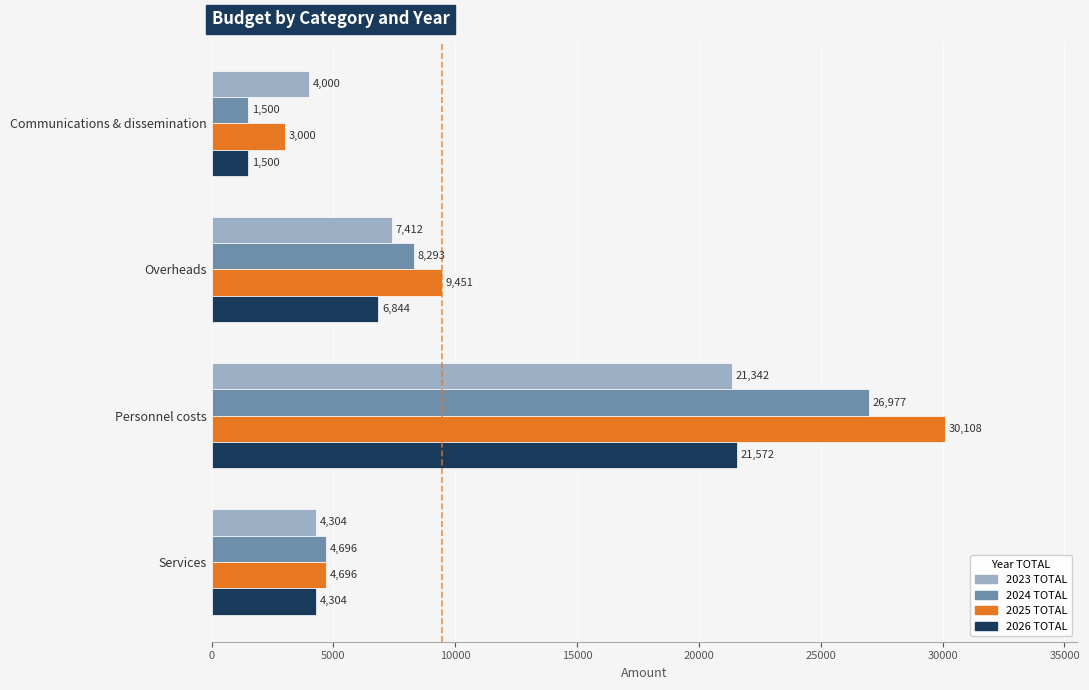

At which label does 2024 TOTAL reach its peak?

Personnel costs